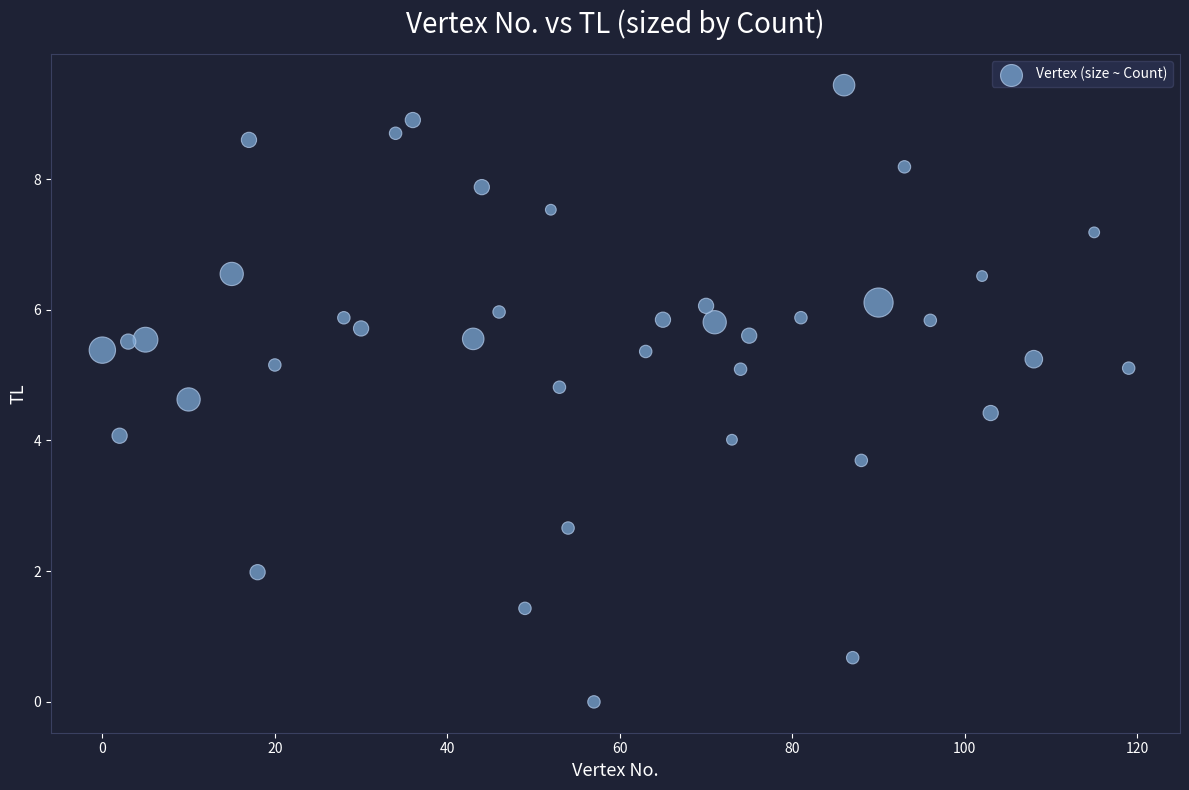

What is the range of Y values (max minus min)?

9.4